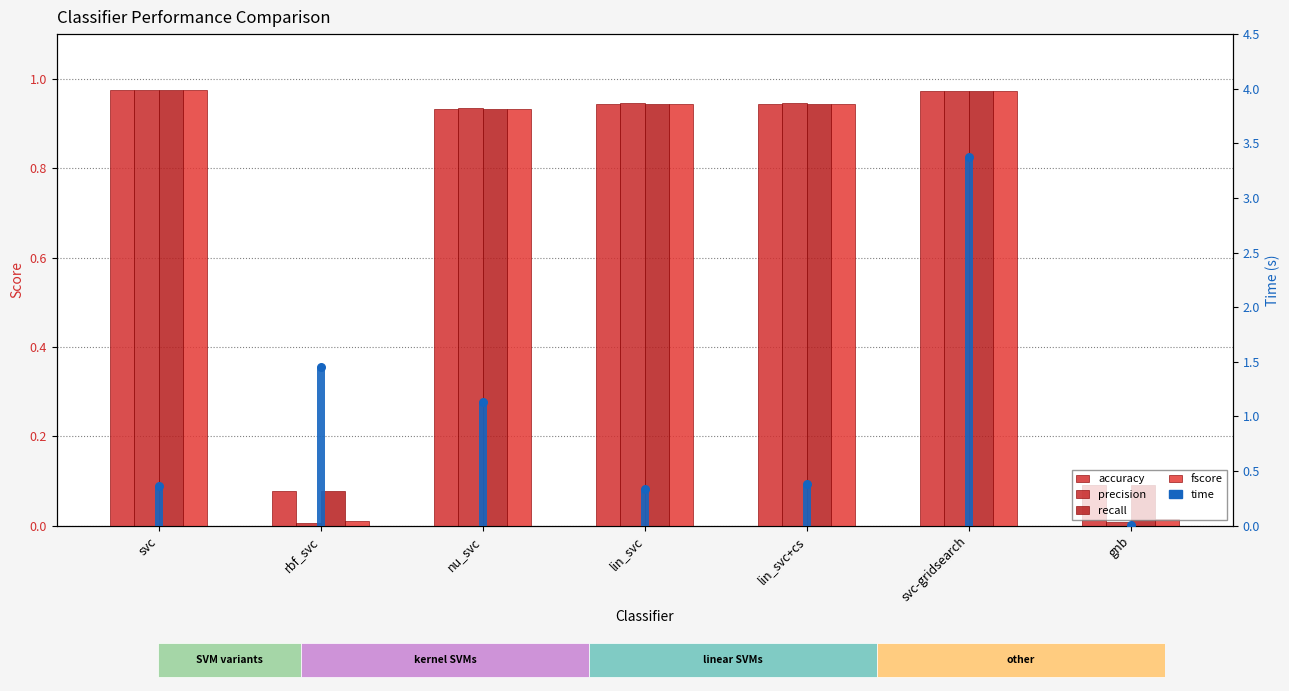

What are all the series names shown in the legend?

accuracy, precision, recall, fscore, time